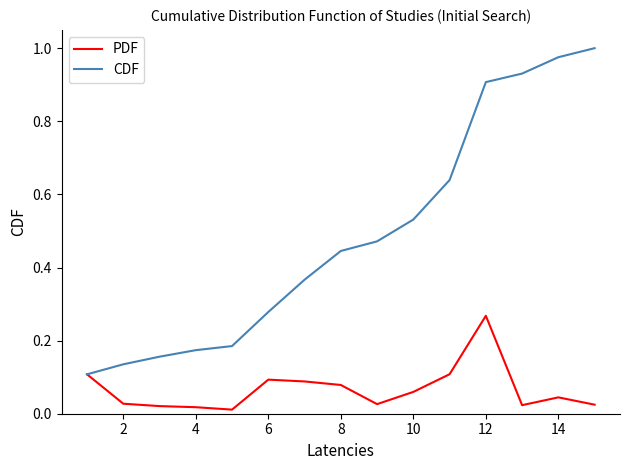

Is this an area chart (filled region under the line)?

No